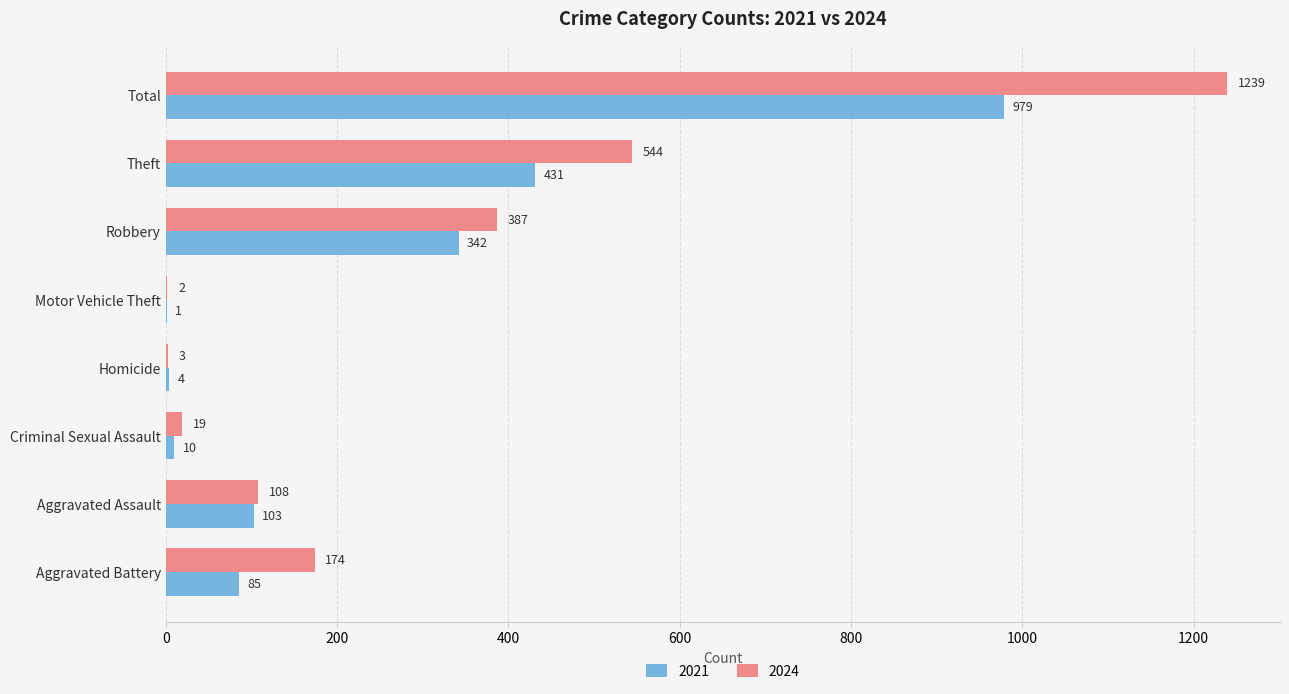

Which category has the highest value in the 2021 series?

Total